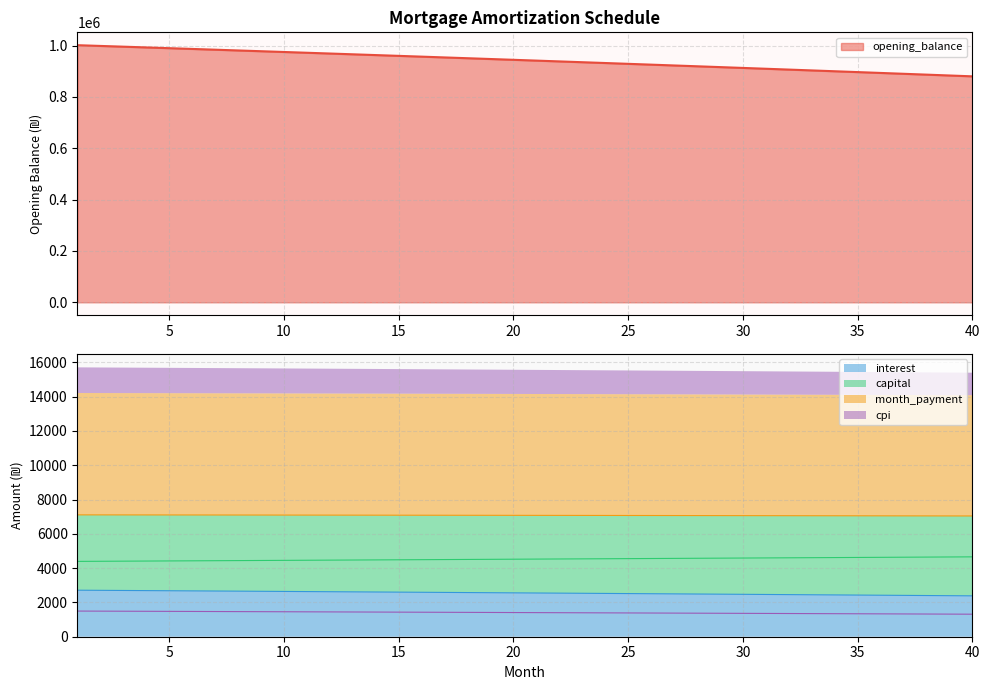

Between 14 and 35, which is larger?

14